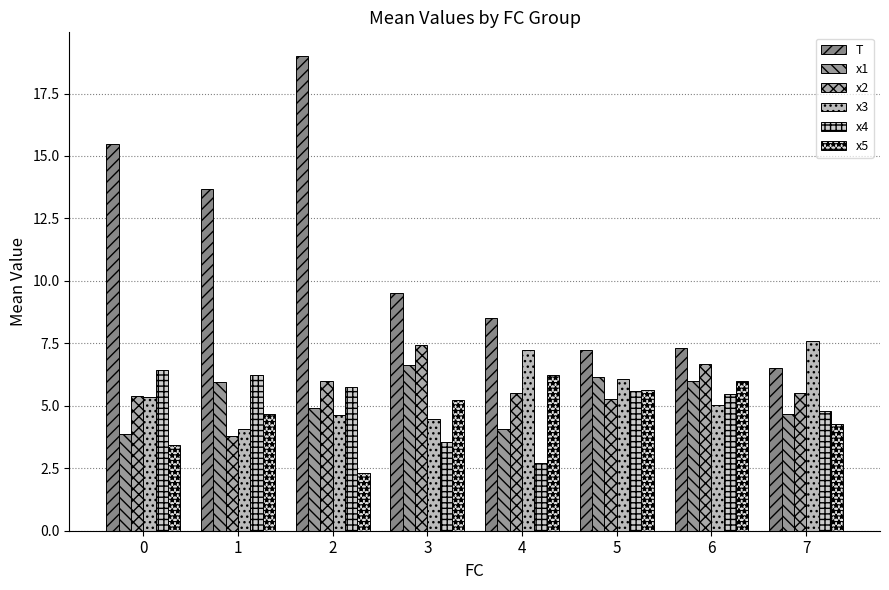

Reading left to right, extract all data points from this chart.

T: 0=15.5	1=13.7	2=19.0	3=9.5	4=8.5	5=7.2	6=7.3	7=6.5
x1: 0=3.9	1=6.0	2=4.9	3=6.6	4=4.1	5=6.2	6=6.0	7=4.7
x2: 0=5.4	1=3.8	2=6.0	3=7.5	4=5.5	5=5.3	6=6.7	7=5.5
x3: 0=5.3	1=4.1	2=4.6	3=4.5	4=7.2	5=6.1	6=5.0	7=7.6
x4: 0=6.4	1=6.2	2=5.8	3=3.5	4=2.7	5=5.6	6=5.5	7=4.8
x5: 0=3.4	1=4.7	2=2.3	3=5.3	4=6.2	5=5.6	6=6.0	7=4.3